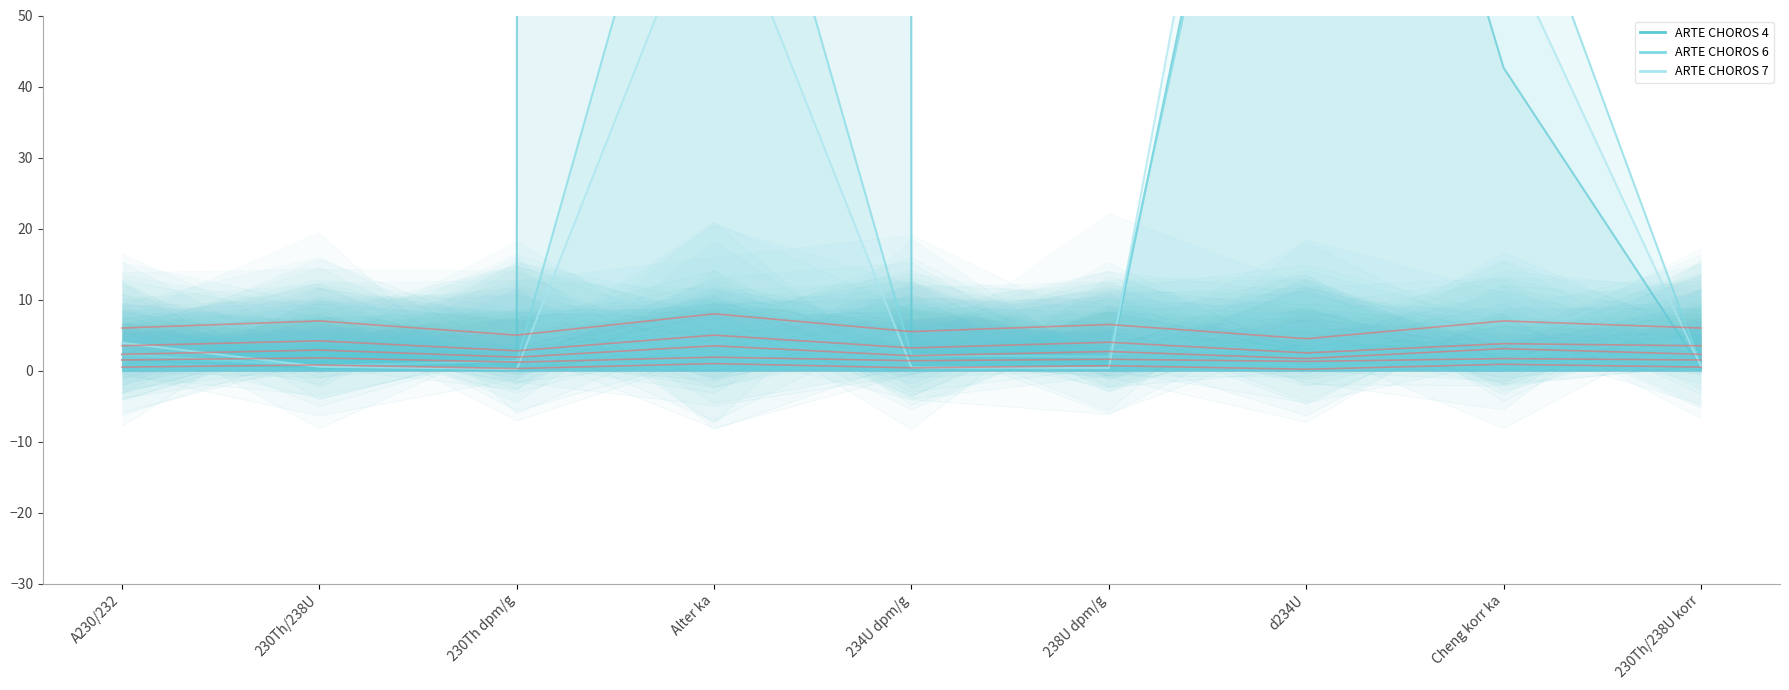

How many interior local valleys does the ARTE CHOROS 7 series have?

2